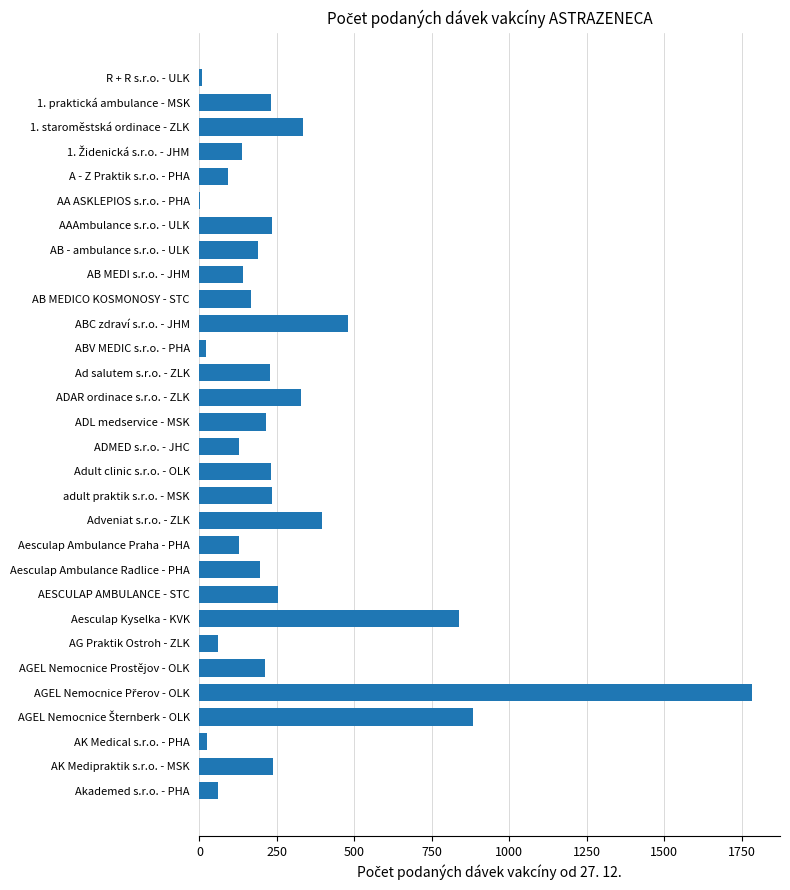

What is the maximum value shown in the chart?

1785